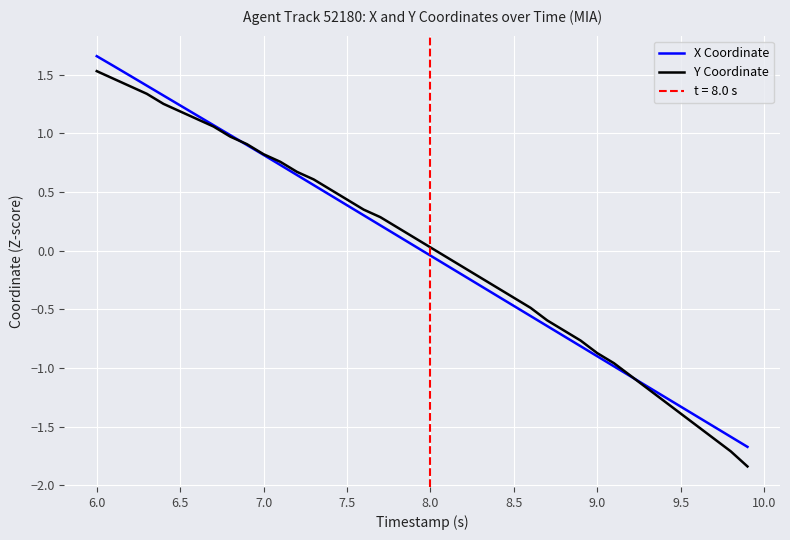

True or false: Y Coordinate has a value of -0.6 at 8.5.

False